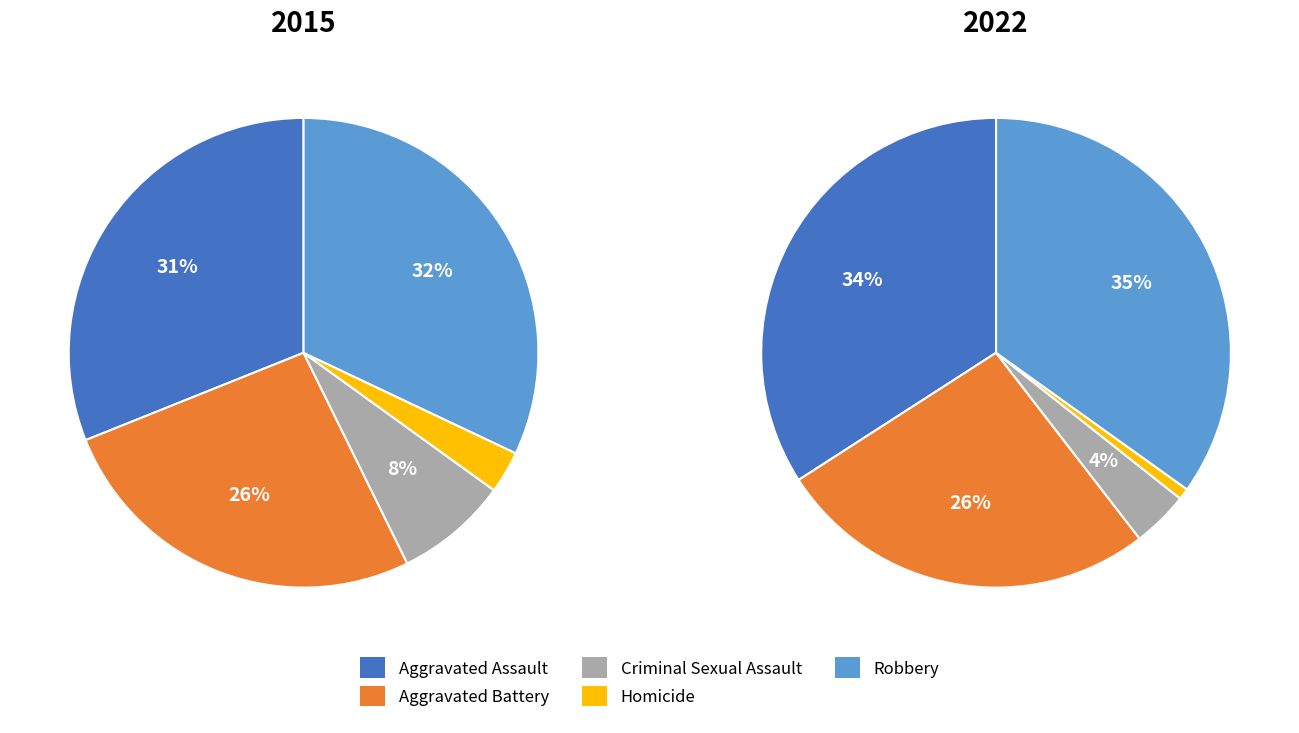

What is the smallest slice in the pie chart?

Homicide